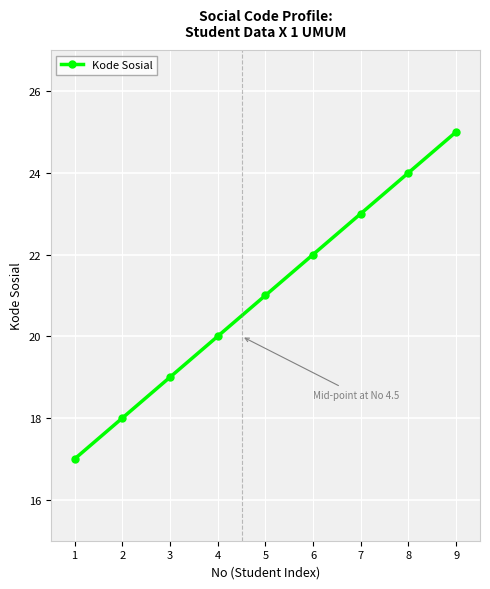

The value at 7 is 40. True or false?

False